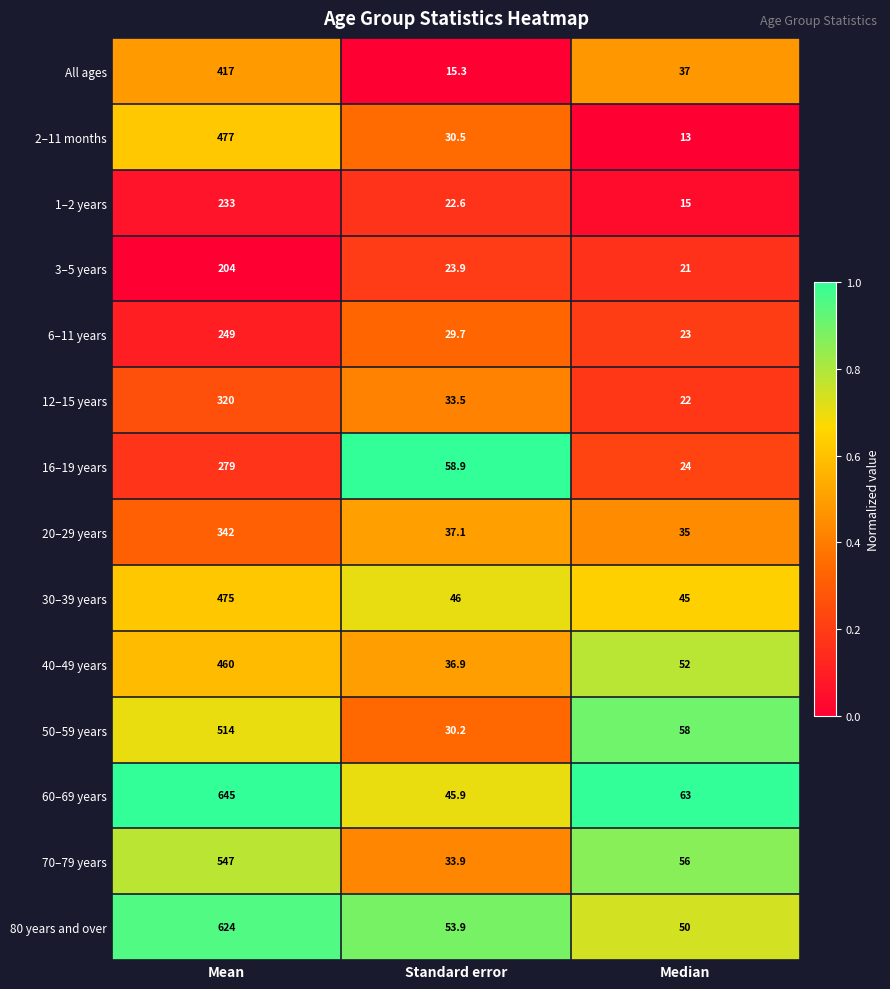

What is the difference between the highest and lowest values at Median?

50.0